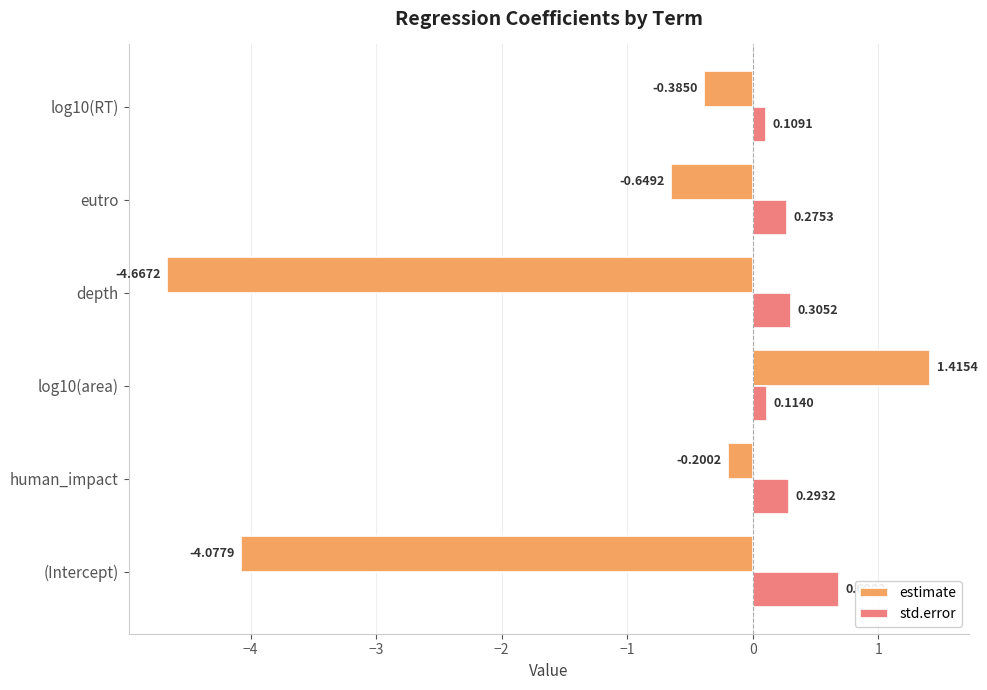

At which category is the sum across all series the highest?

log10(area)